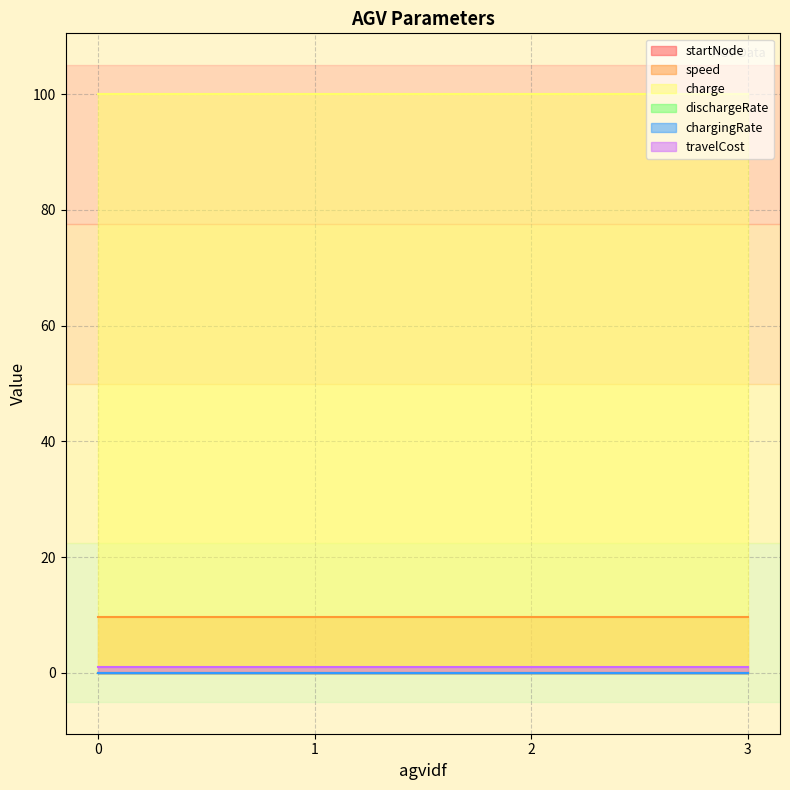

True or false: charge and travelCost intersect in this chart.

False